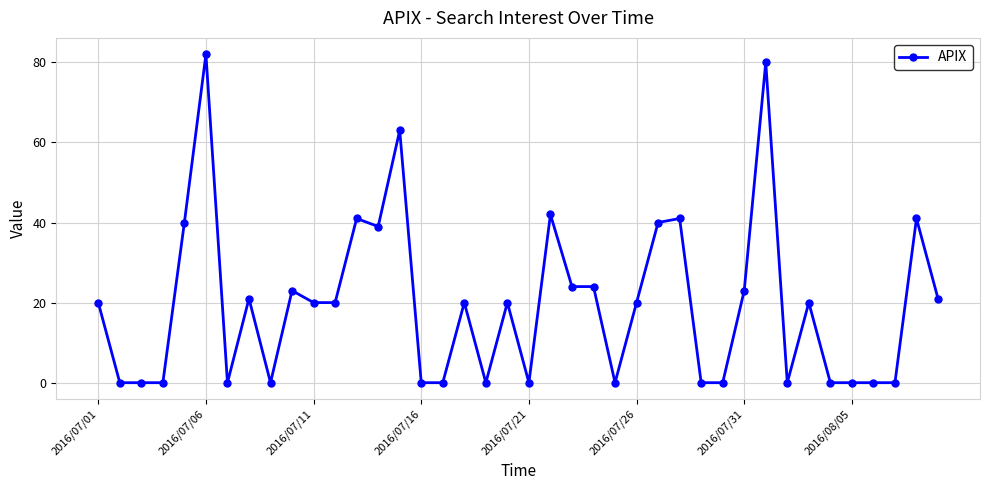

How many lines are shown in the chart?

1